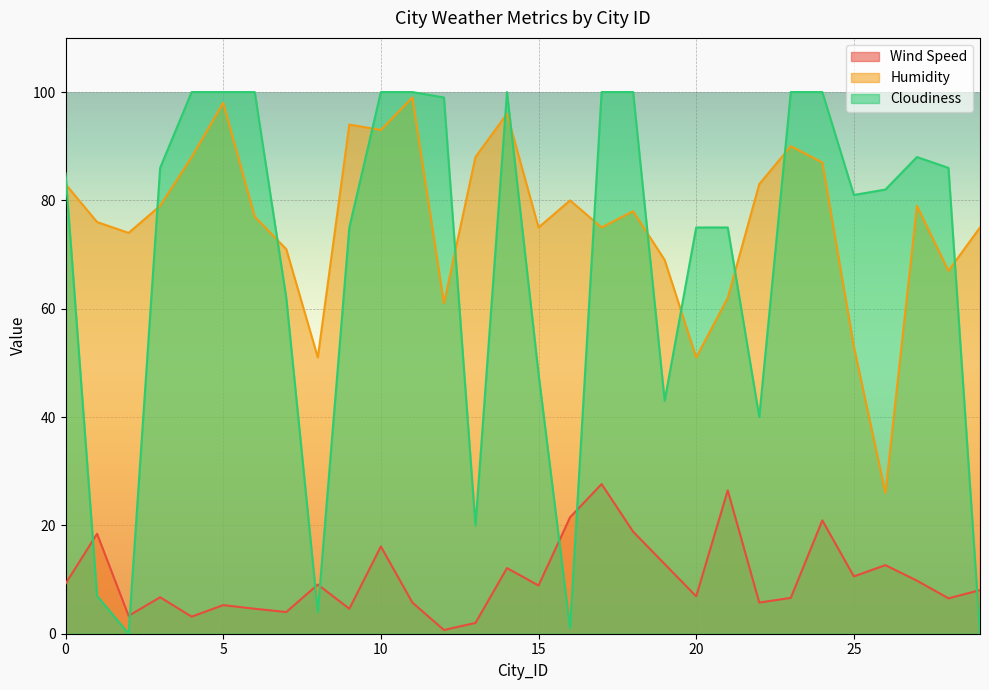

Count the number of categories in the chart.

30